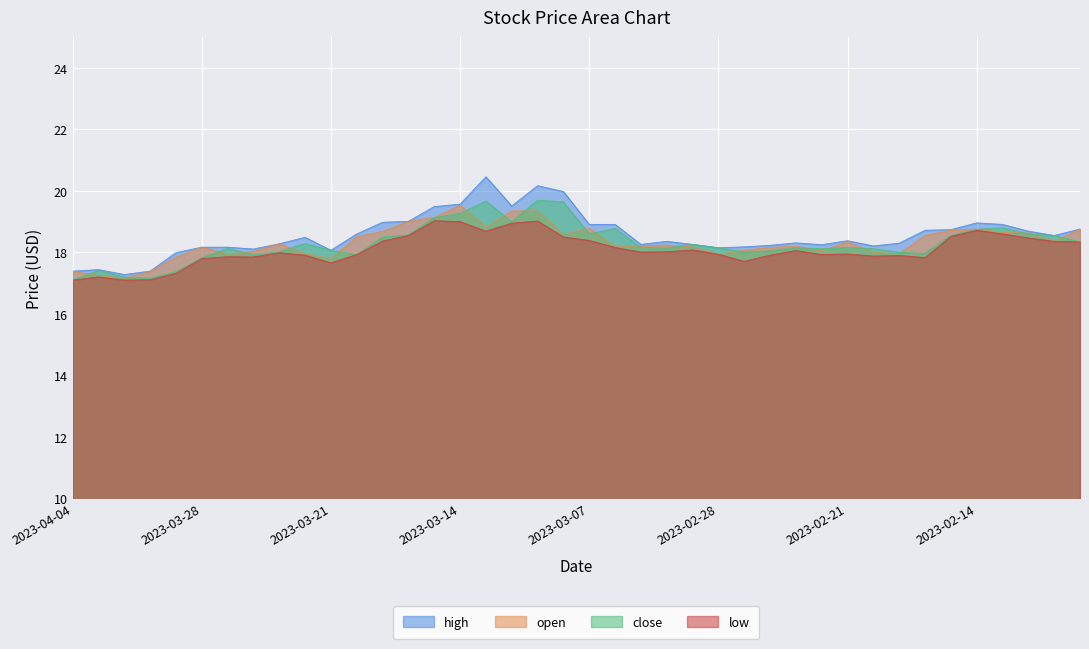

At which label does low first exceed 18?

2023-03-17